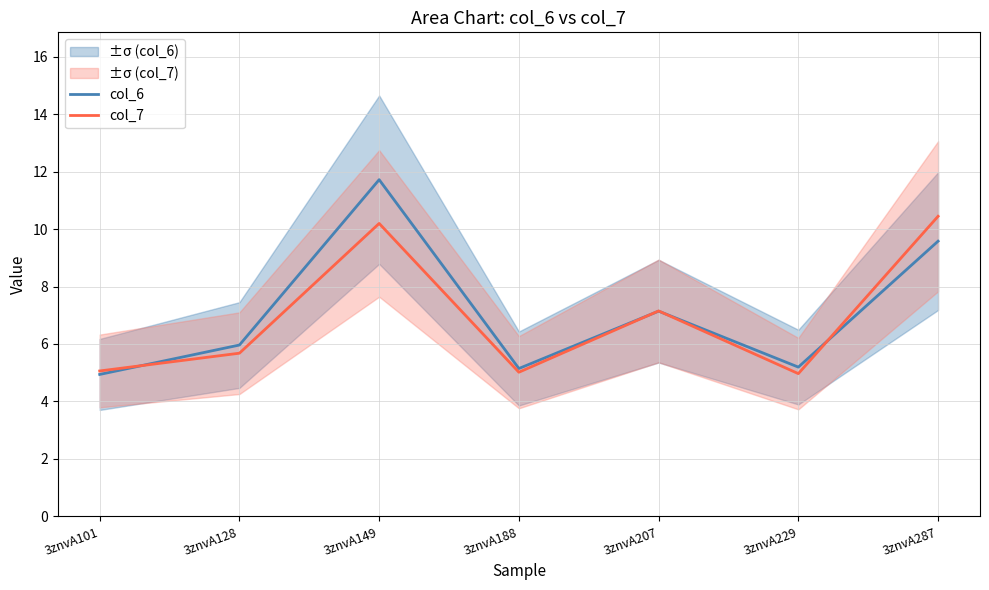

At which label is col_6 closest to 8?

3znvA207